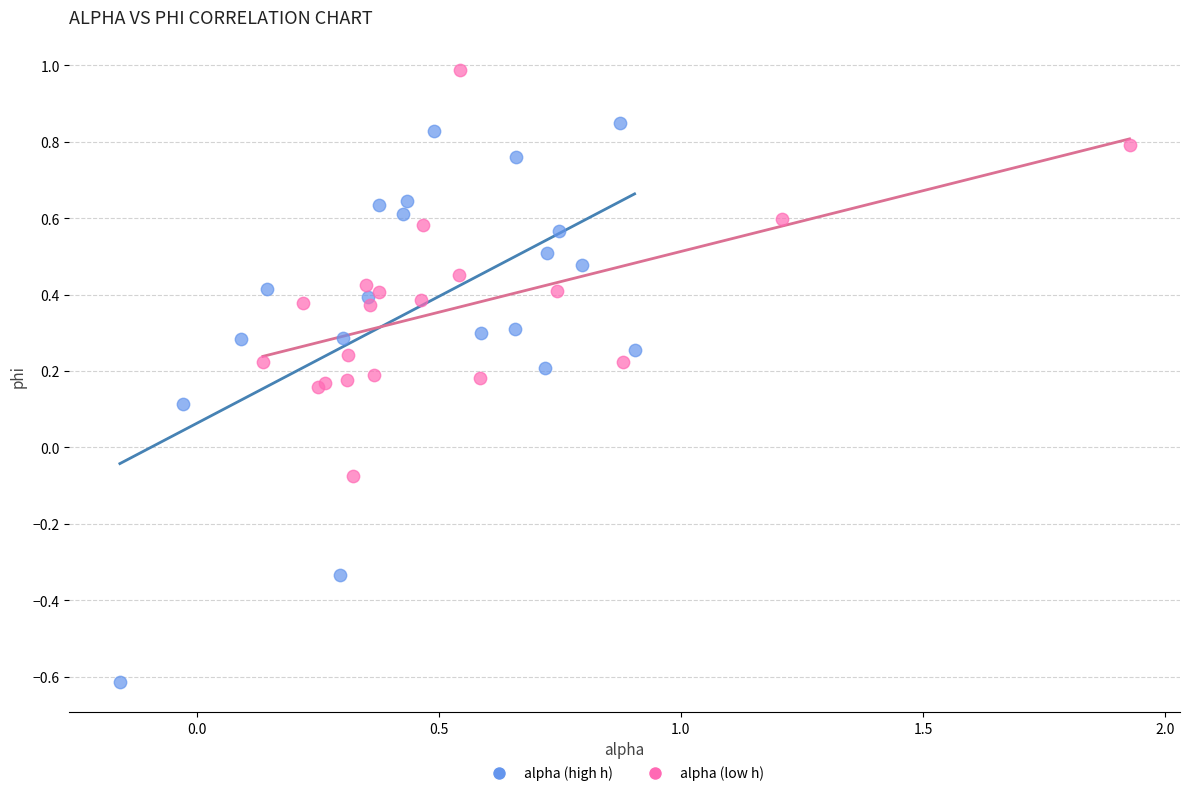

Which series reaches the minimum Y coordinate?

alpha (high h)